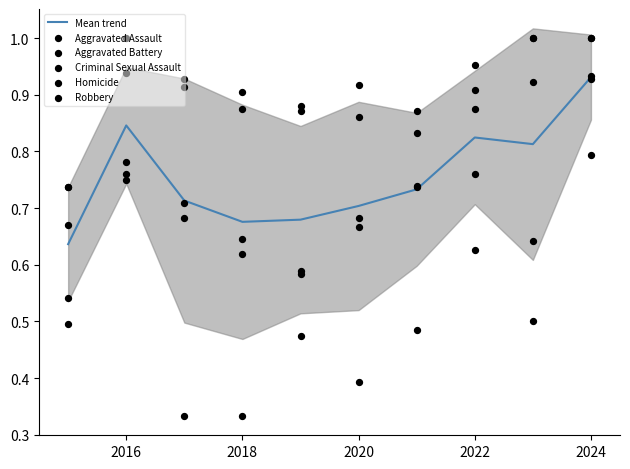

What is the total value across all series at 2022?

4.9